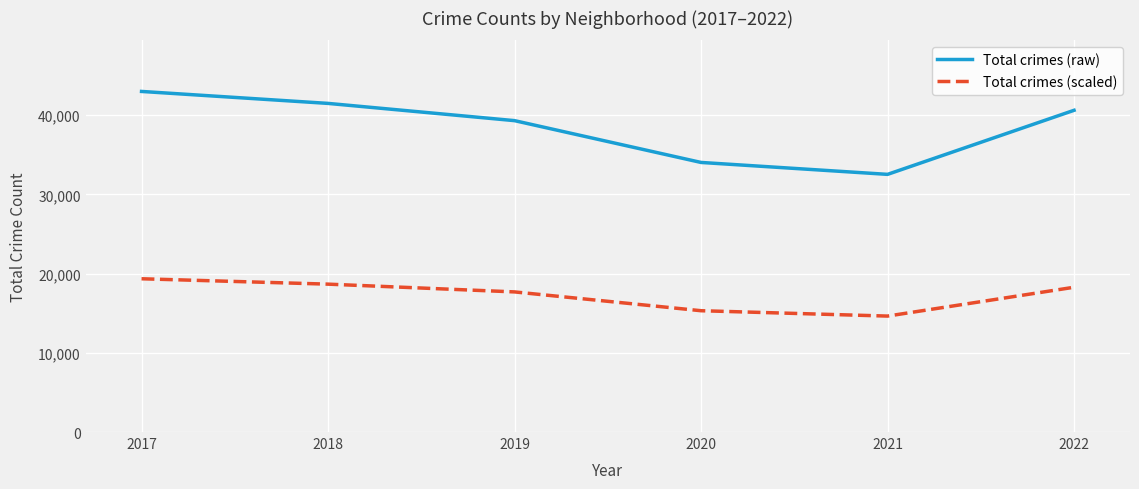

True or false: Total crimes (raw) and Total crimes (scaled) cross at least once.

False